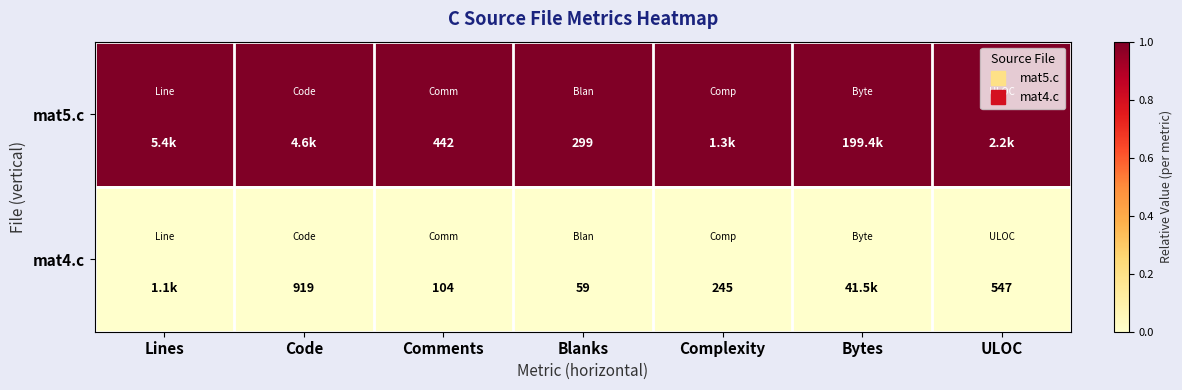

Which label corresponds to the largest value in the chart?

Lines